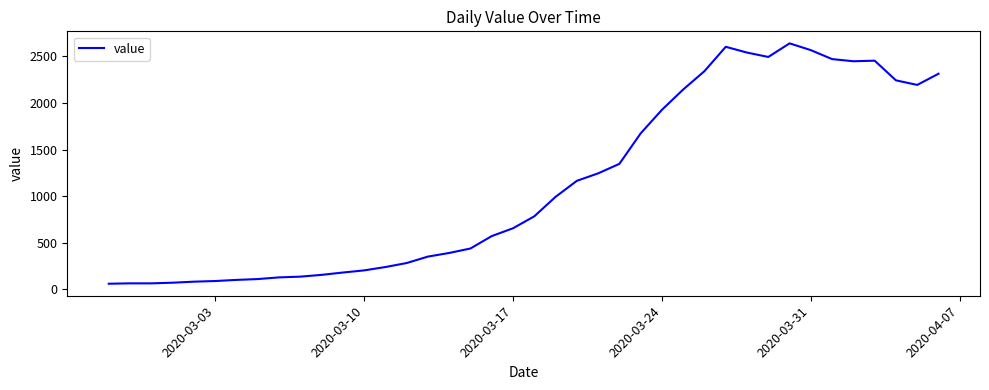

What is the greatest value displayed?

2640